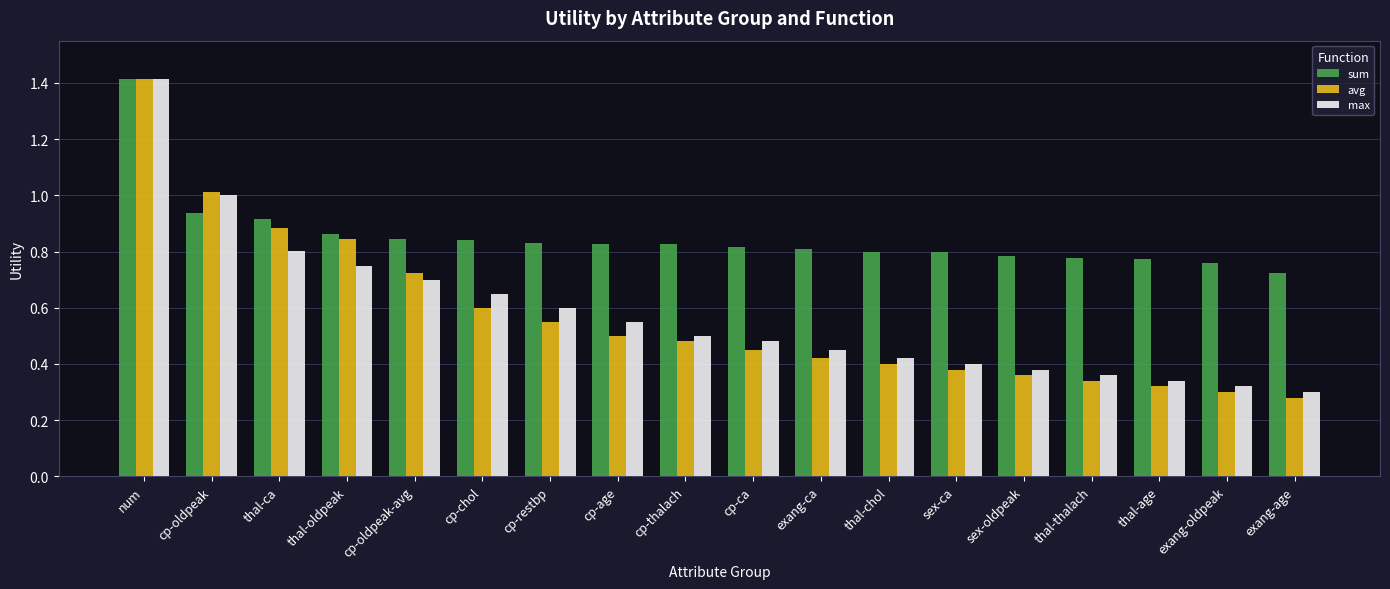

The value of avg at exang-age is 0.3. True or false?

True